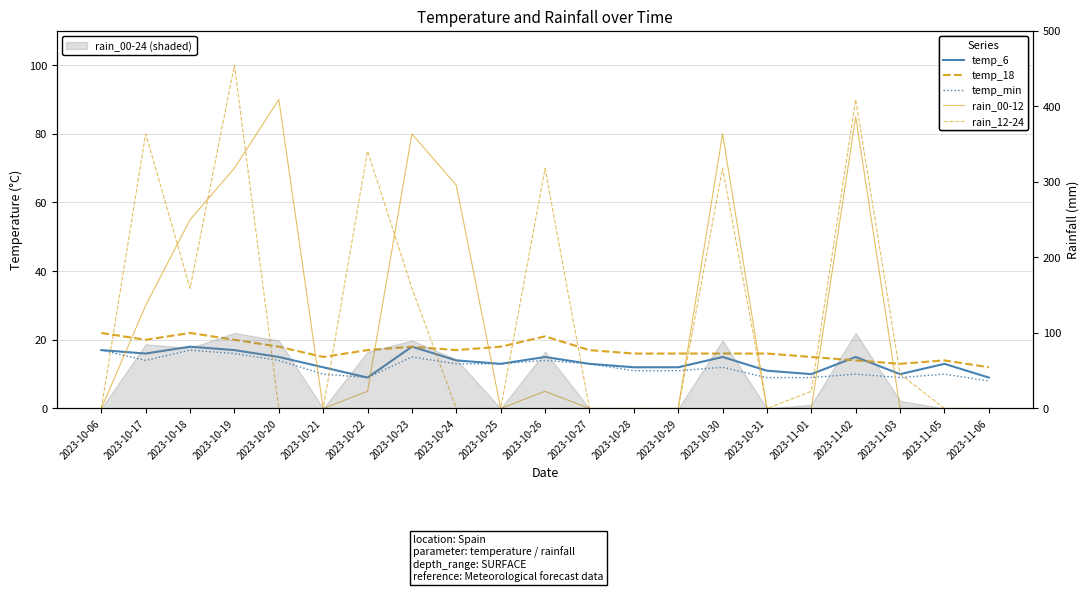

What is the average value of the rain_00-12 series?

27